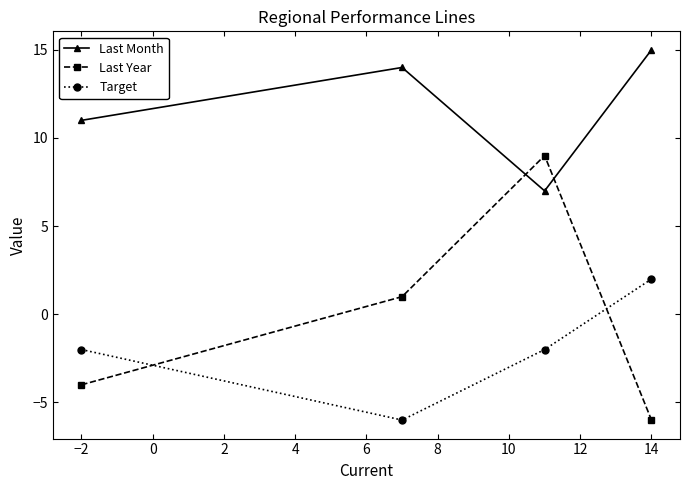

Is this an area chart (filled region under the line)?

No